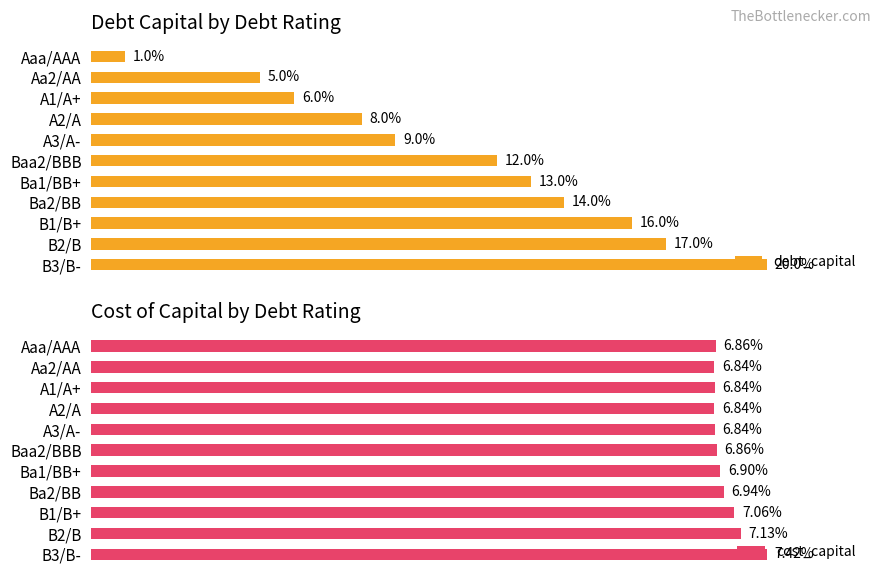

At which category is the sum across all series the highest?

B3/B-